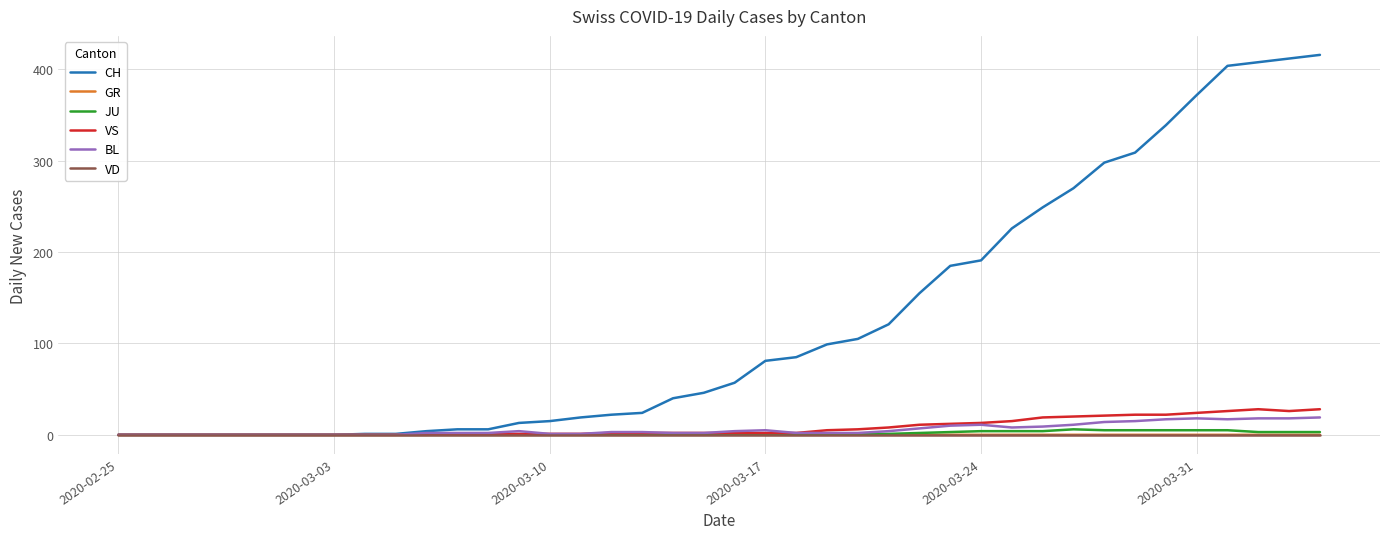

Which series has the largest range (max minus min)?

CH